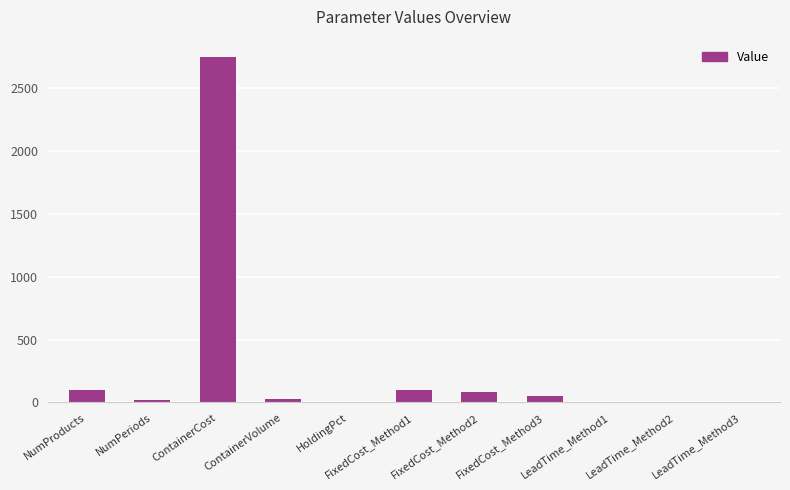

What is the sum of all values?

3136.0